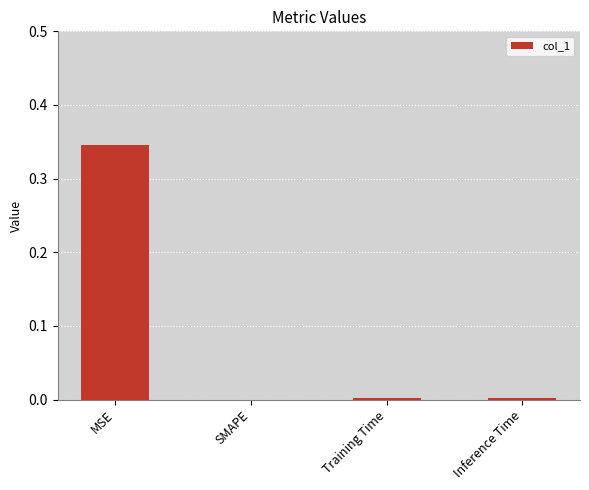

Which has a higher value, SMAPE or MSE?

MSE